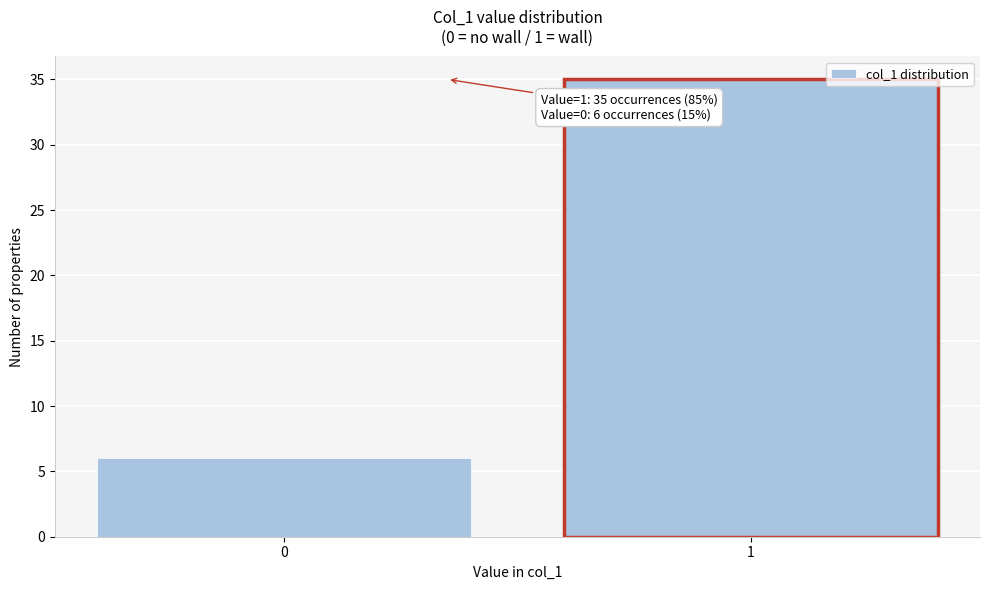

Reading left to right, transcribe all the data shown in this chart.

0=6	1=35